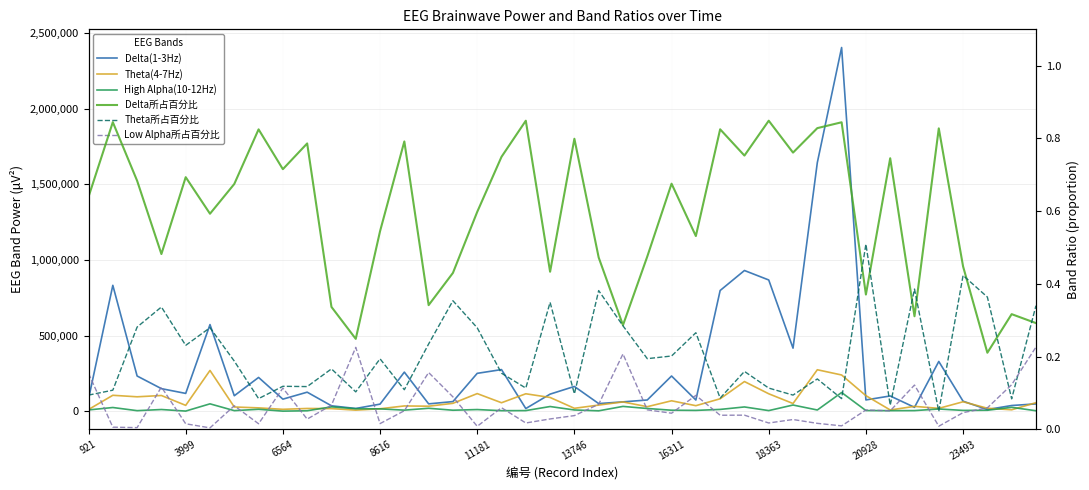

What is the minimum value for Theta(4-7Hz)?

7831.0